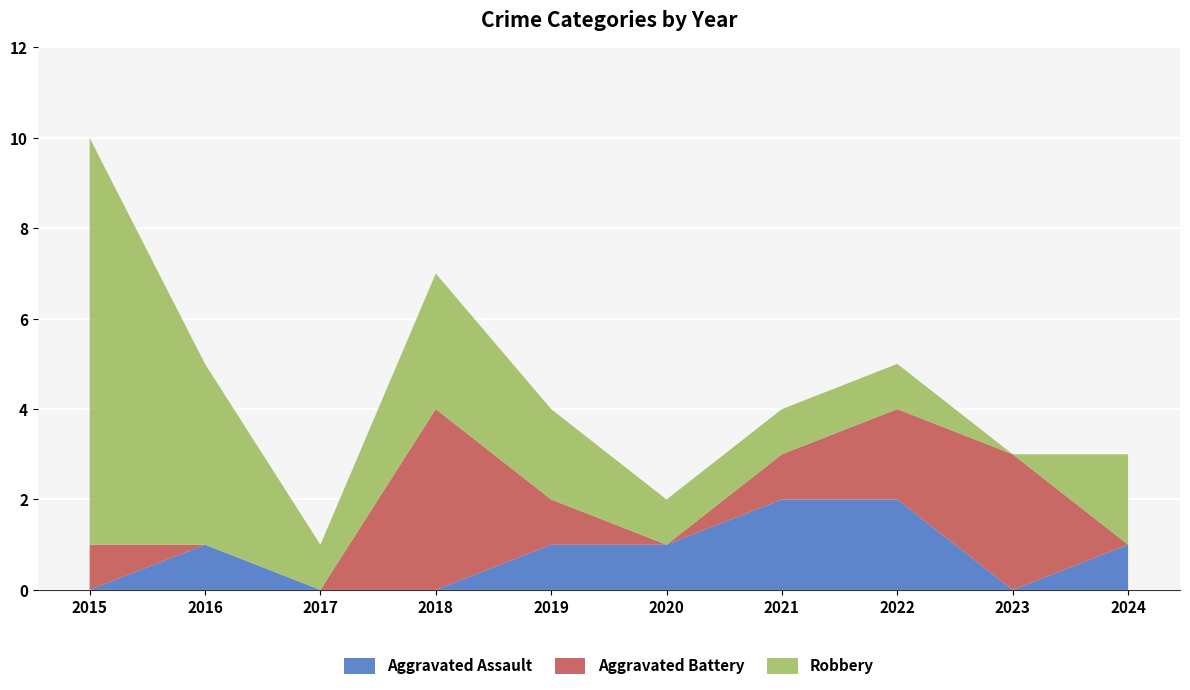

Reading right to left, list all the values displayed in this chart.

Aggravated Assault: 2024=1	2023=0	2022=2	2021=2	2020=1	2019=1	2018=0	2017=0	2016=1	2015=0
Aggravated Battery: 2024=0	2023=3	2022=2	2021=1	2020=0	2019=1	2018=4	2017=0	2016=0	2015=1
Robbery: 2024=2	2023=0	2022=1	2021=1	2020=1	2019=2	2018=3	2017=1	2016=4	2015=9